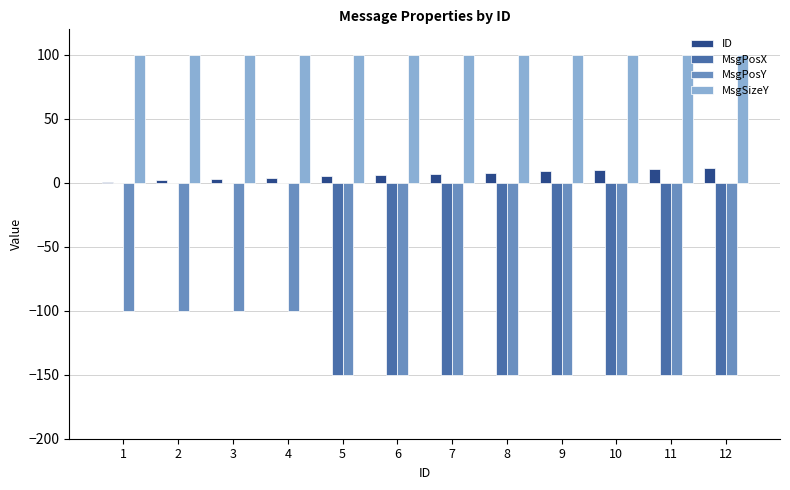

What is the sum of all MsgSizeY values?

1200